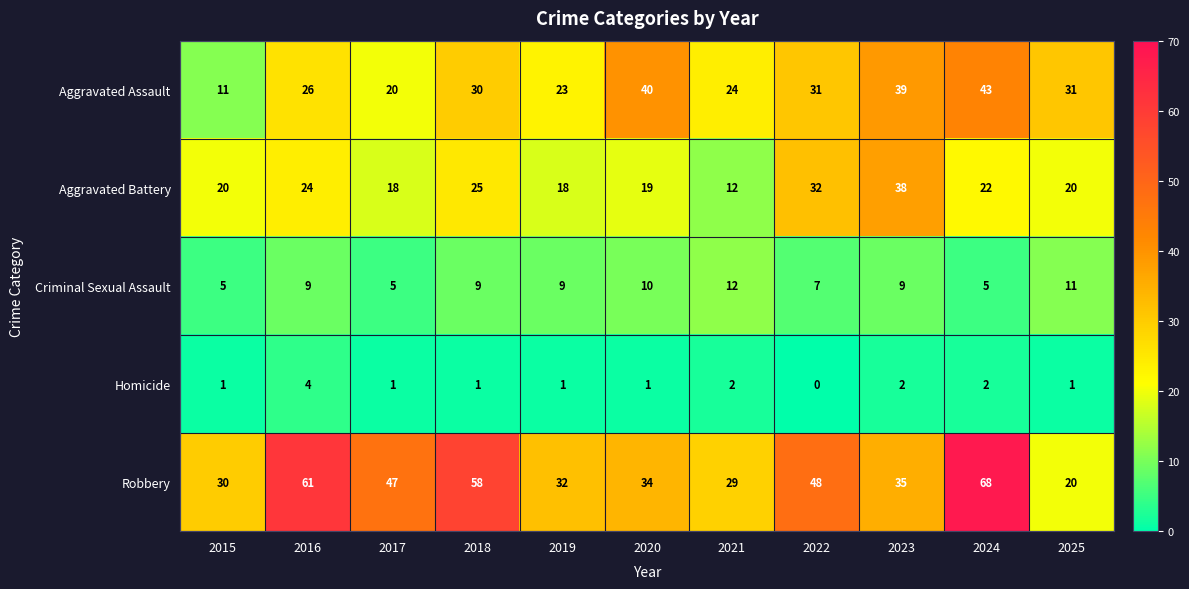

Which series has the largest total across all categories?

Robbery